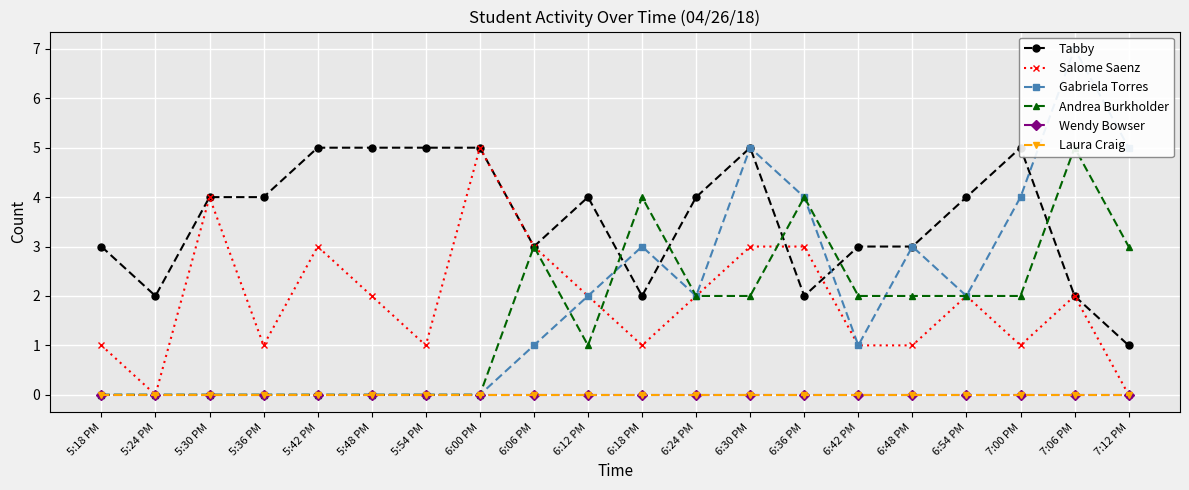

What is the difference between the Gabriela Torres values at 6:36 PM and 6:18 PM?

1